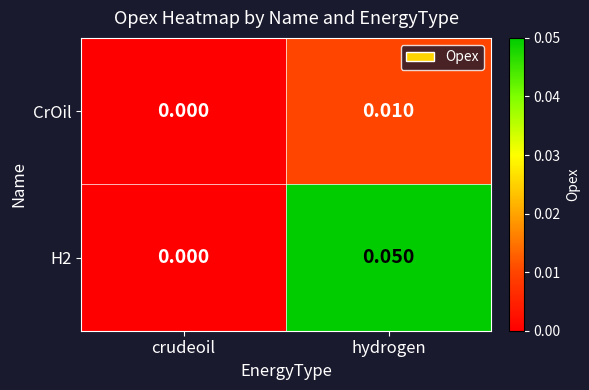

How many values in the CrOil series exceed 0?

1